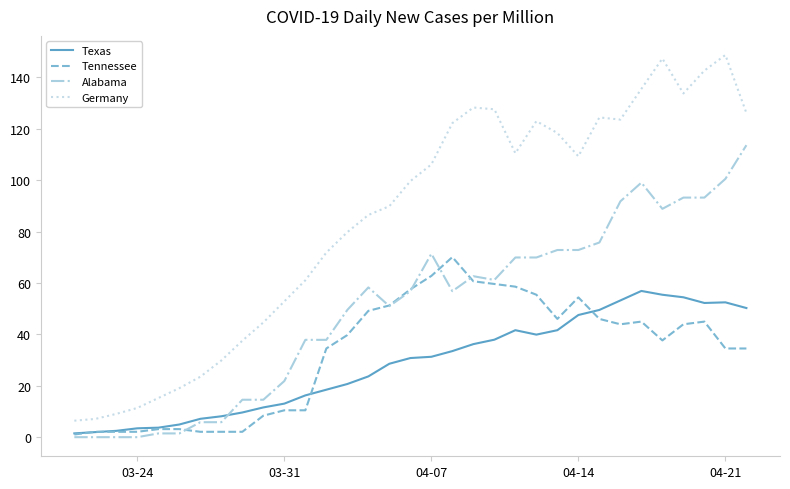

Which series has the largest range (max minus min)?

Germany